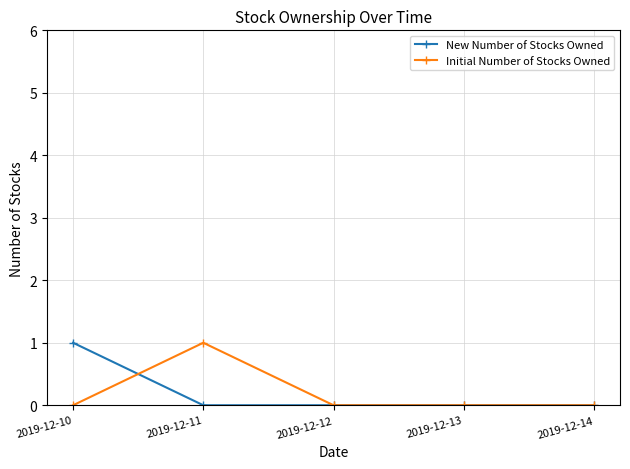

How many lines are shown in the chart?

2